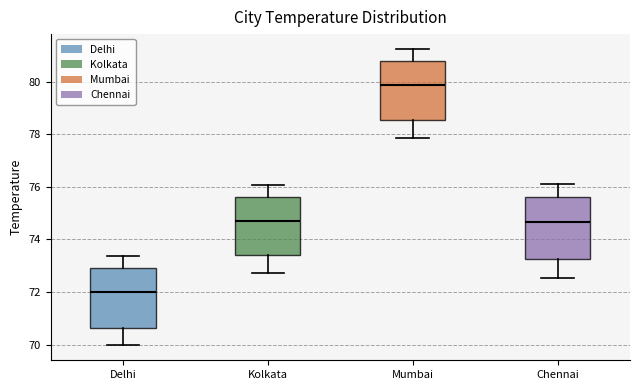

Which box's median line is the lowest?

Delhi